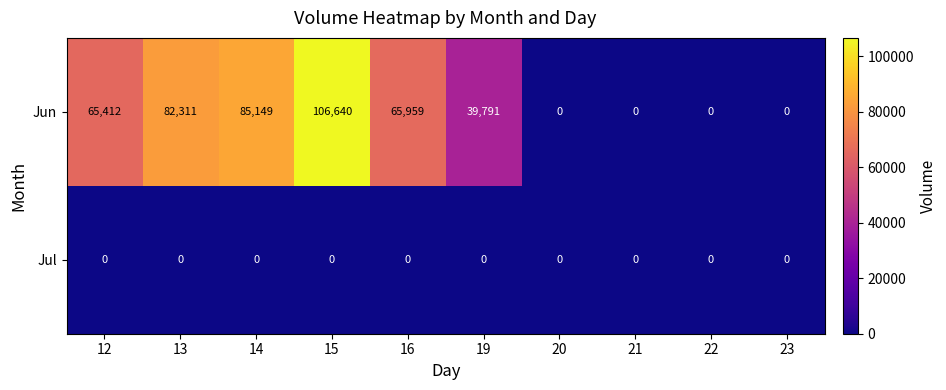

Which category has the highest value in the Jun series?

15